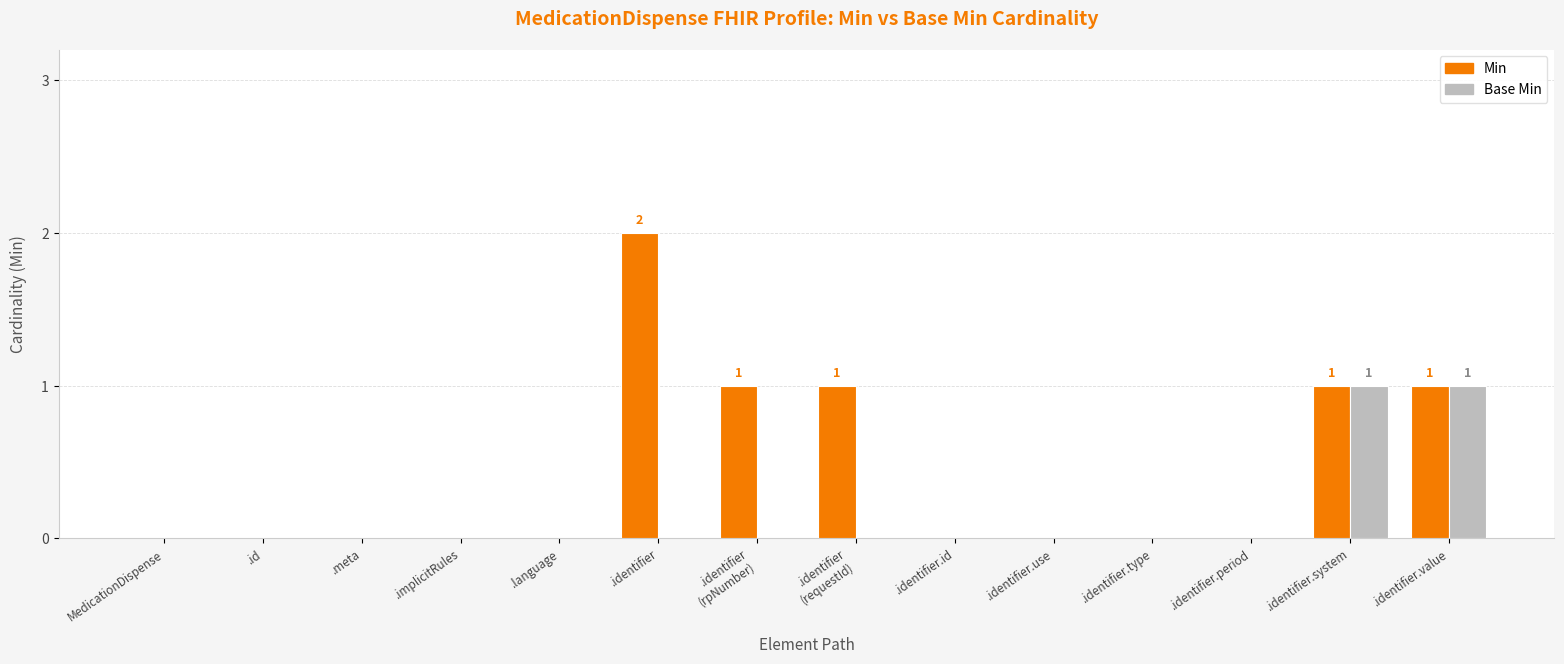

Reading left to right, extract all data points from this chart.

Min: 0	0	0	0	0	2	1	1	0	0	0	0	1	1
Base Min: 0	0	0	0	0	0	0	0	0	0	0	0	1	1